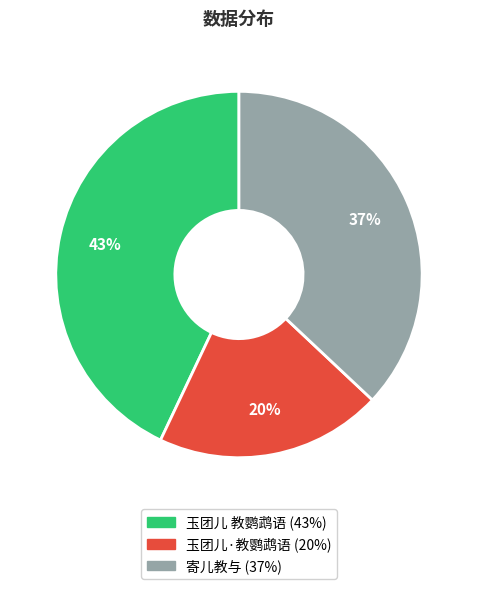

To the nearest percent, what portion does 玉团儿 教鹦鹉语 represent?

43%